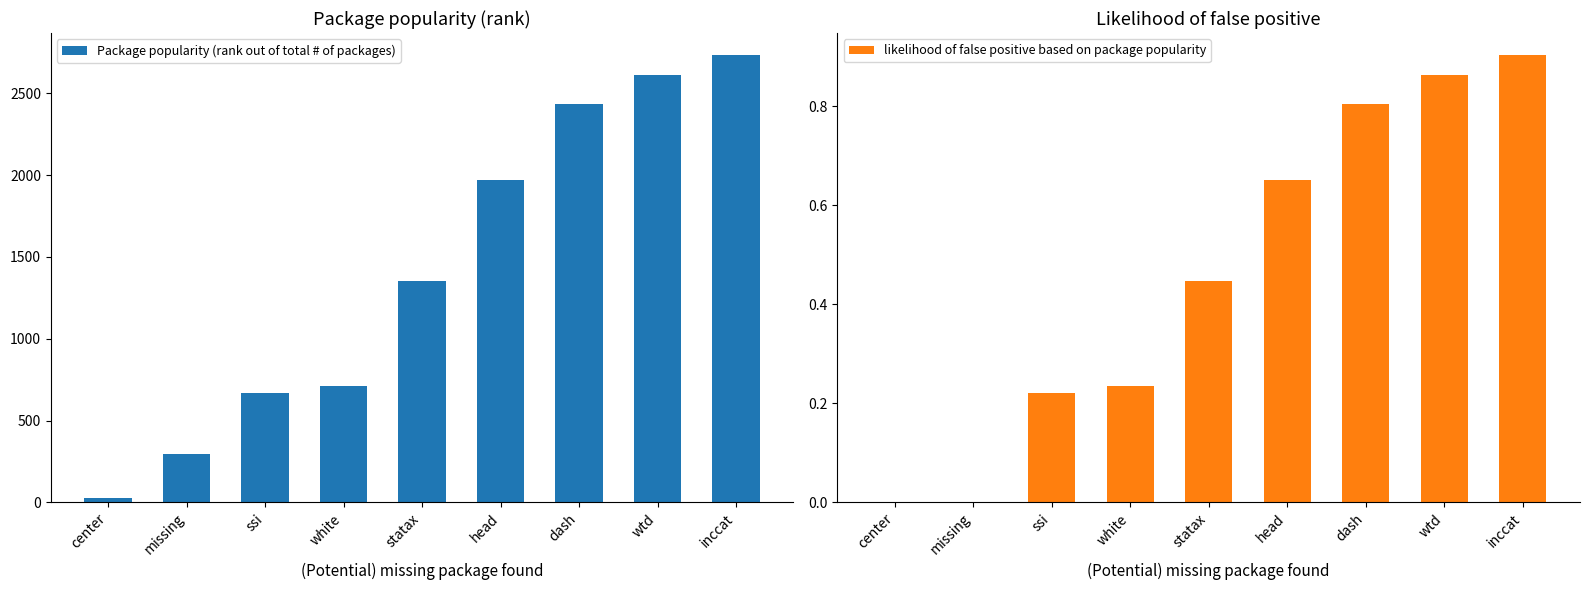

What is the average value of the likelihood of false positive based on package popularity series?

0.5